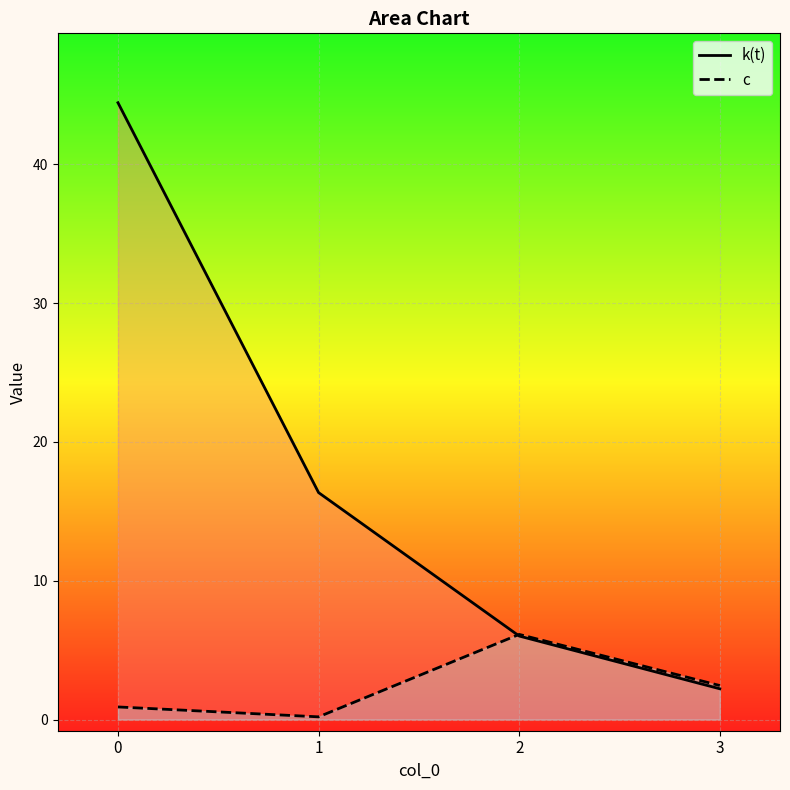

True or false: c and k(t) cross at least once.

True